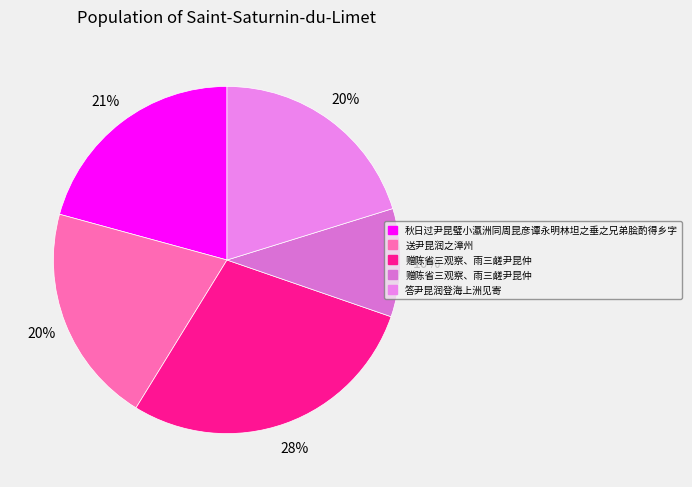

Count the number of slices in the pie.

5